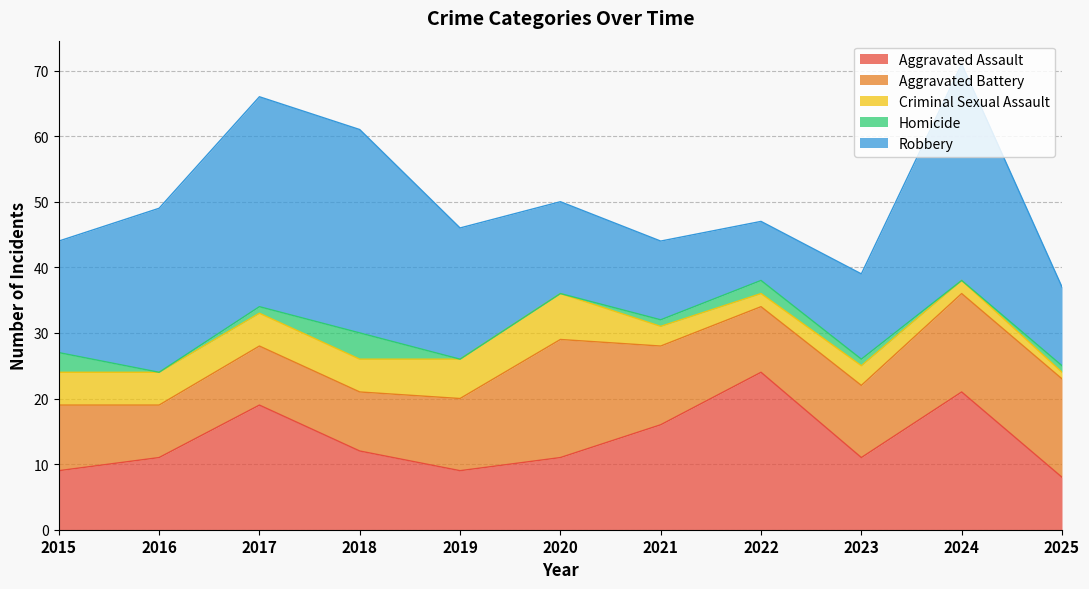

At which category does Criminal Sexual Assault reach its first local peak?

2020